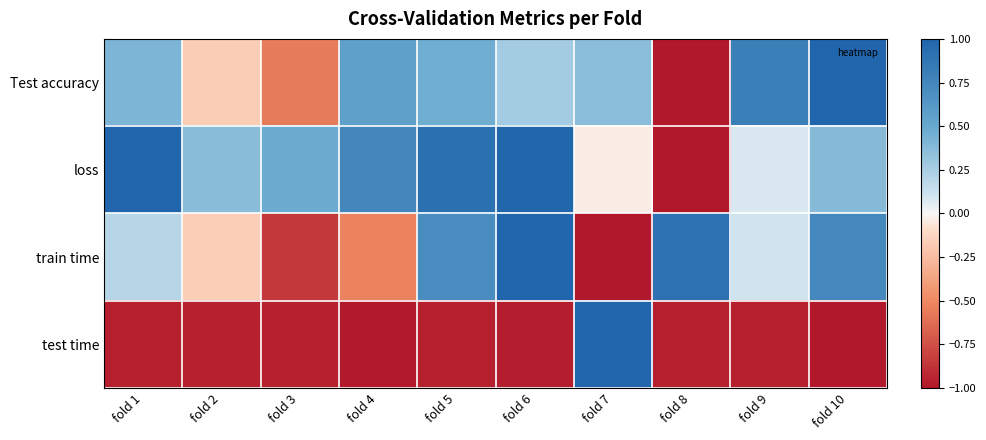

Which series has the widest spread of values?

loss